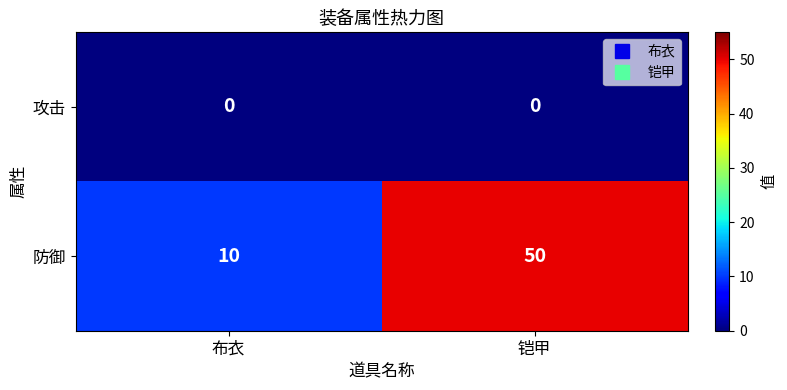

How many data points does each series have?

2